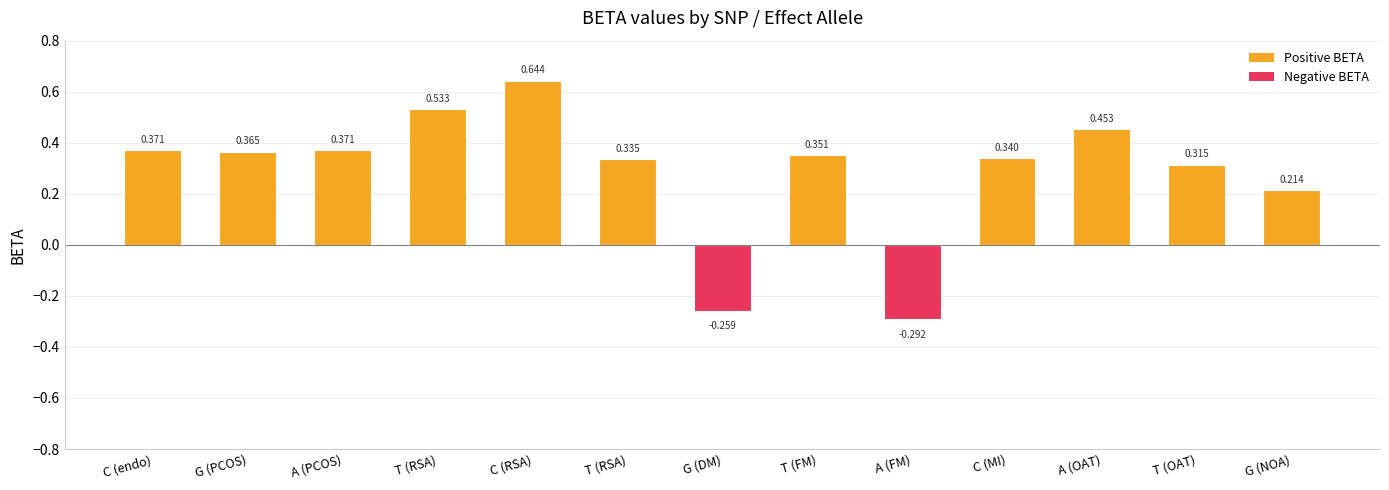

Rank the categories by value from lowest to highest.

A (FM), G (DM), G (NOA), T (OAT), T (RSA), C (MI), T (FM), G (PCOS), C (endo), A (PCOS), A (OAT), T (RSA), C (RSA)